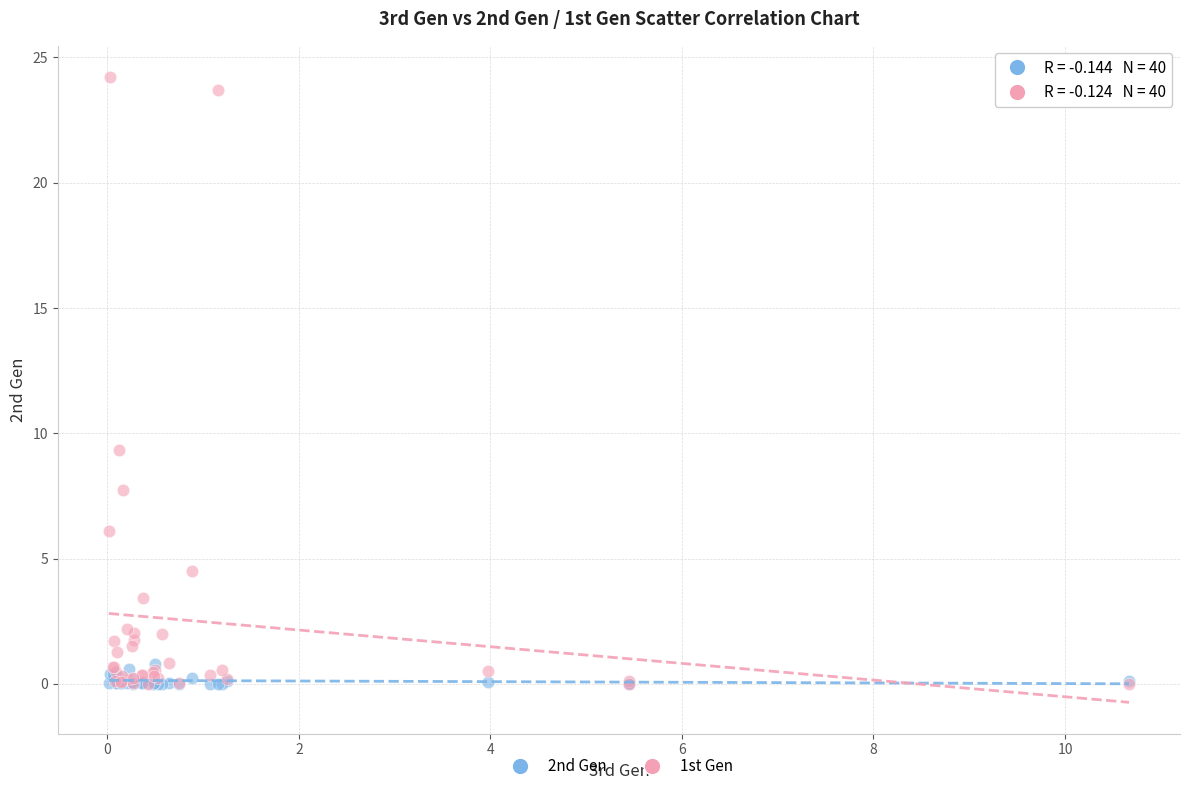

Across all series, what Y value is closest to 12?

9.4